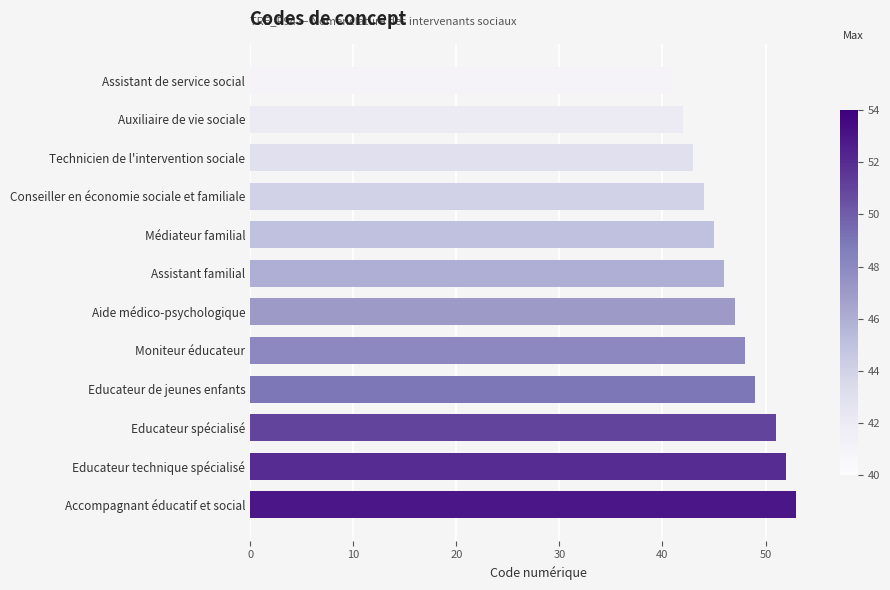

The value at Accompagnant éducatif et social is 53. True or false?

True